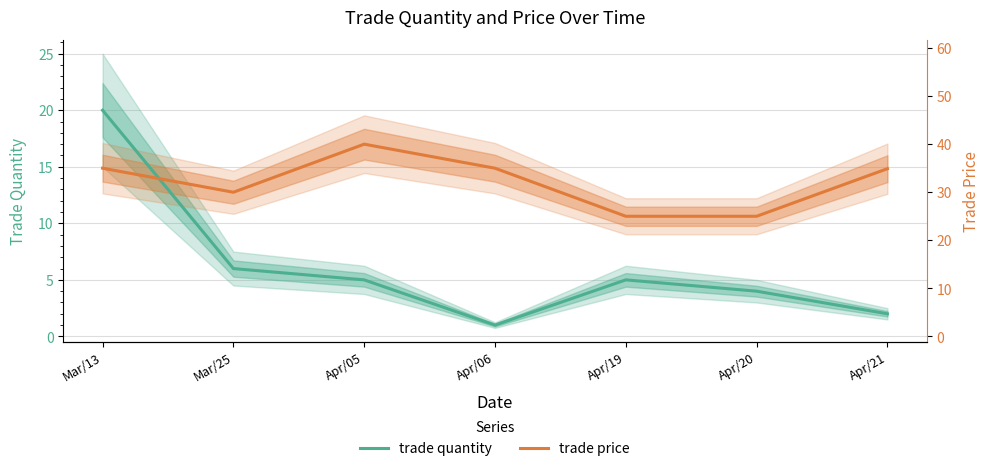

What is the lowest value of the trade quantity series?

1.0